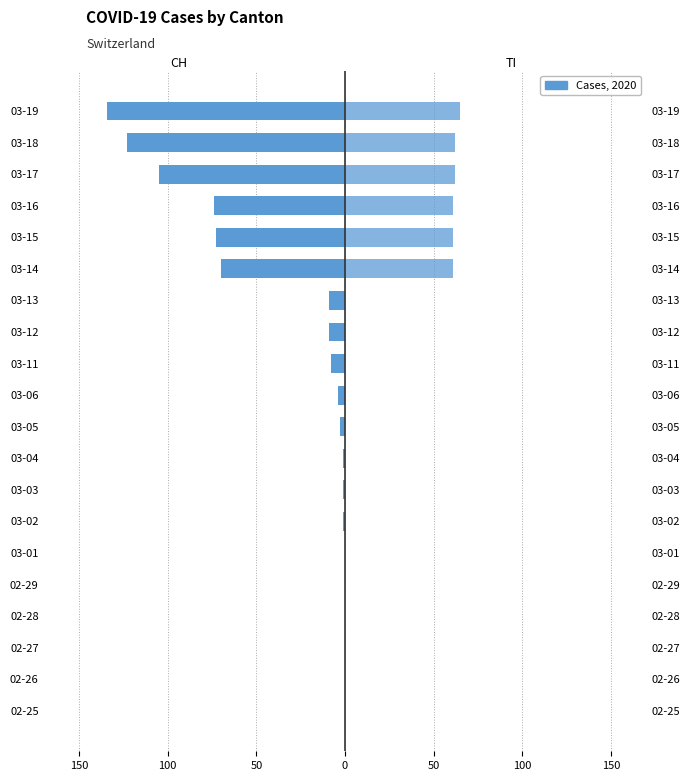

What is the sum of all CH values?

-615